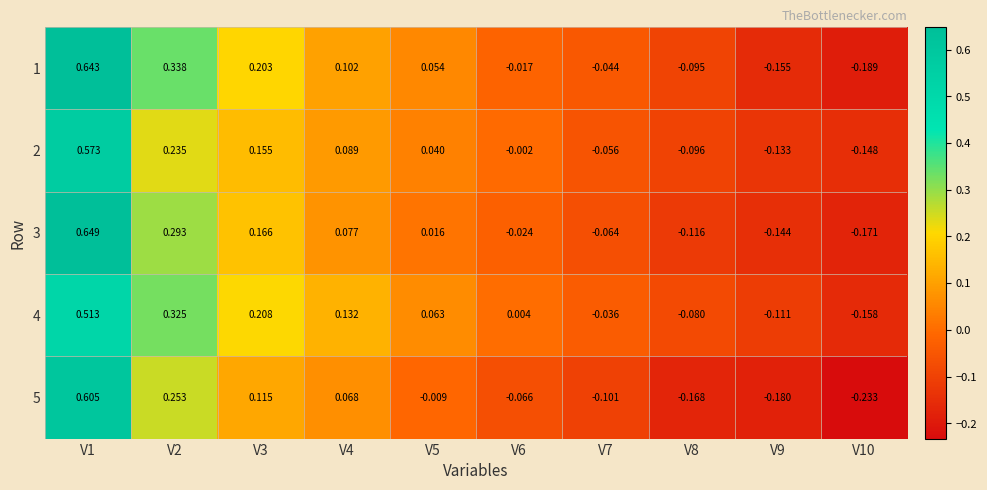

How many series are shown in this chart?

5